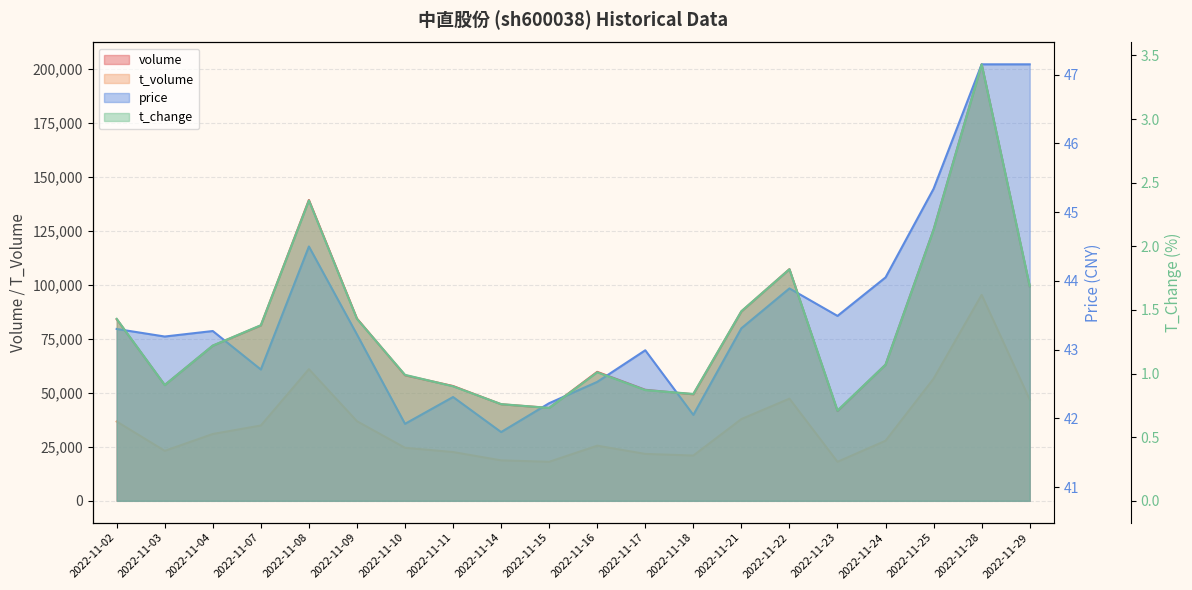

Where is the first local minimum for t_change?

2022-11-03